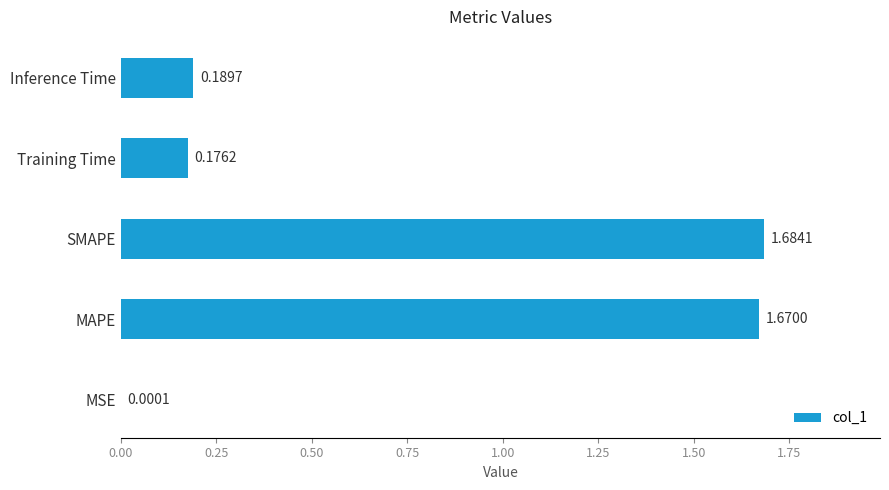

What is the sum of the values at MAPE and SMAPE?

3.4